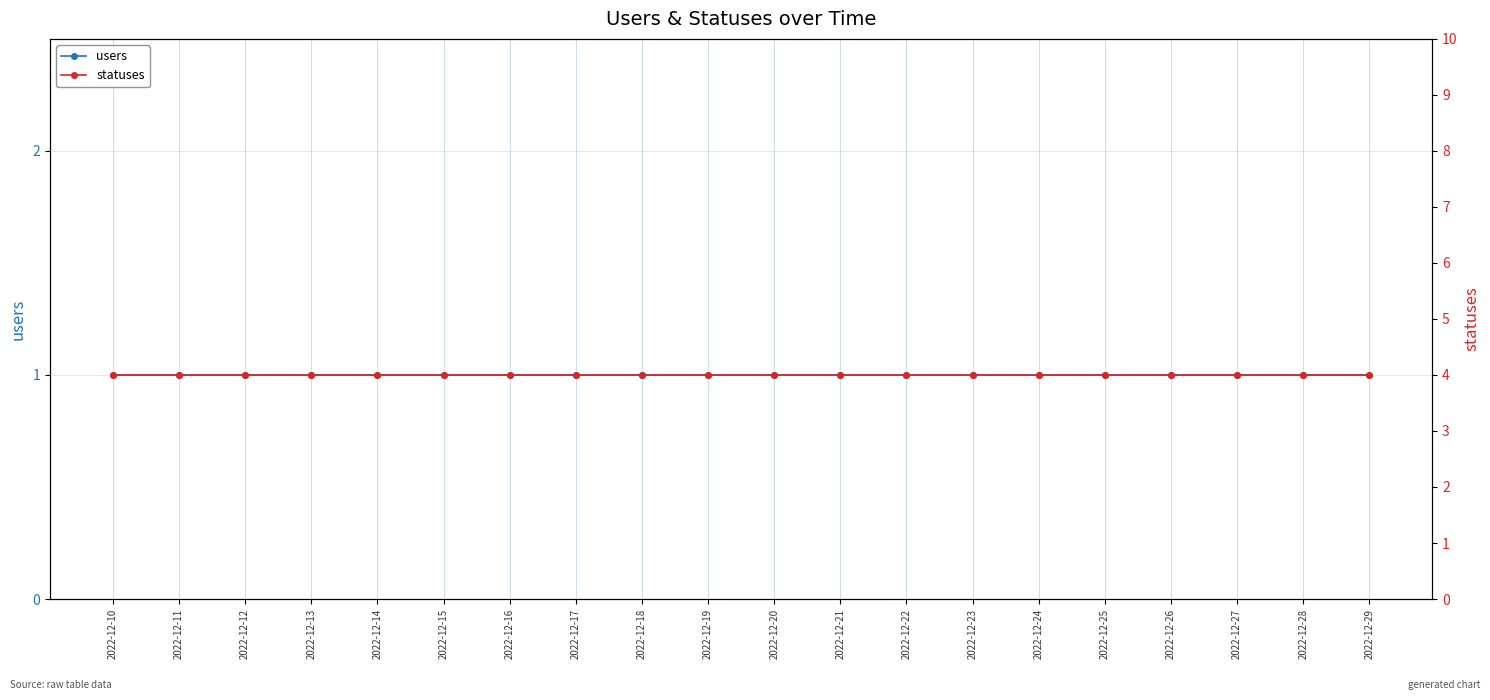

True or false: users and statuses cross at least once.

False